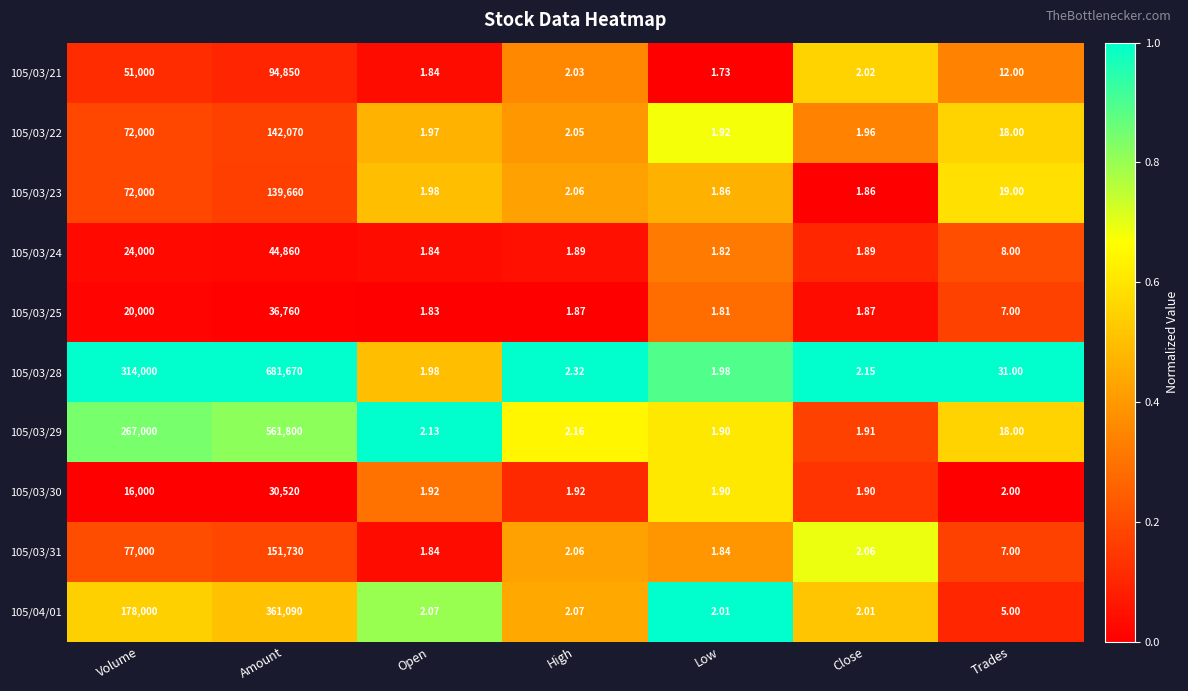

Which series changed the most between Volume and Close?

105/03/28